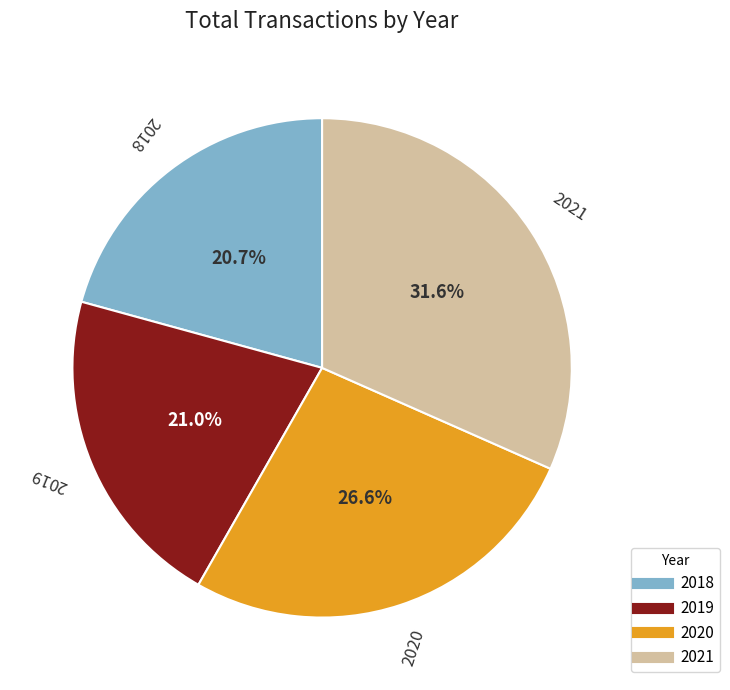

What percentage is the 2019 slice, to the nearest percent?

21%